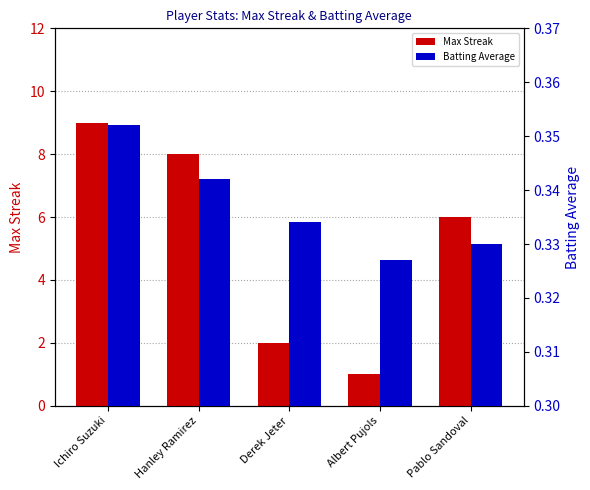

What value does the Batting Average series have at Ichiro Suzuki?

0.4